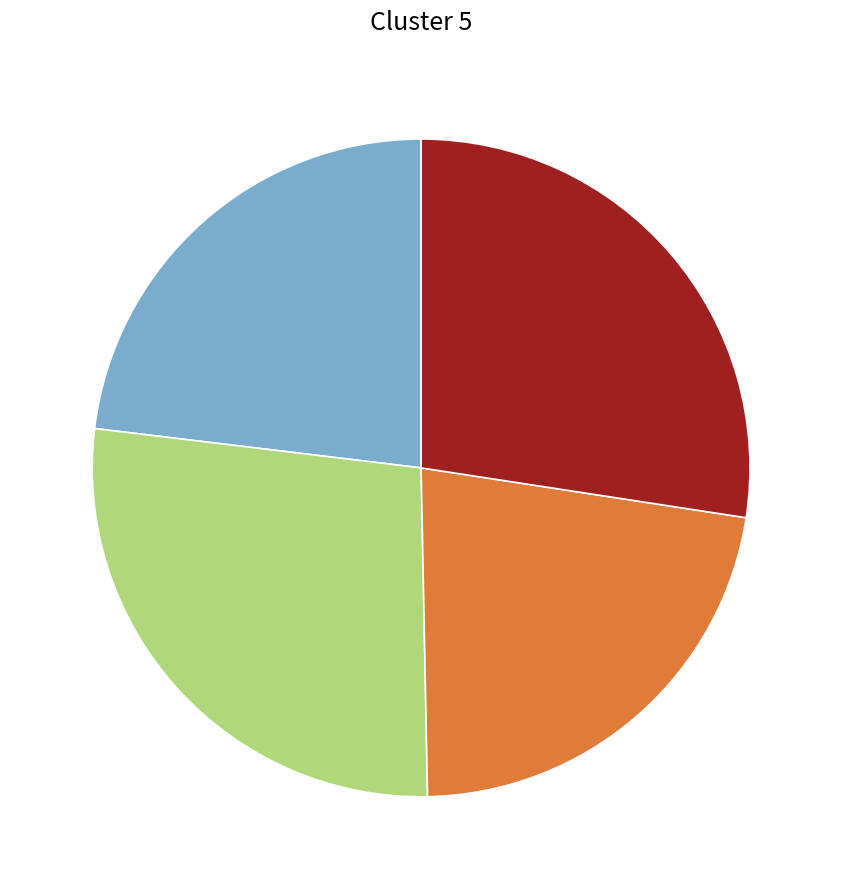

Is there any slice that represents more than half of the pie?

No